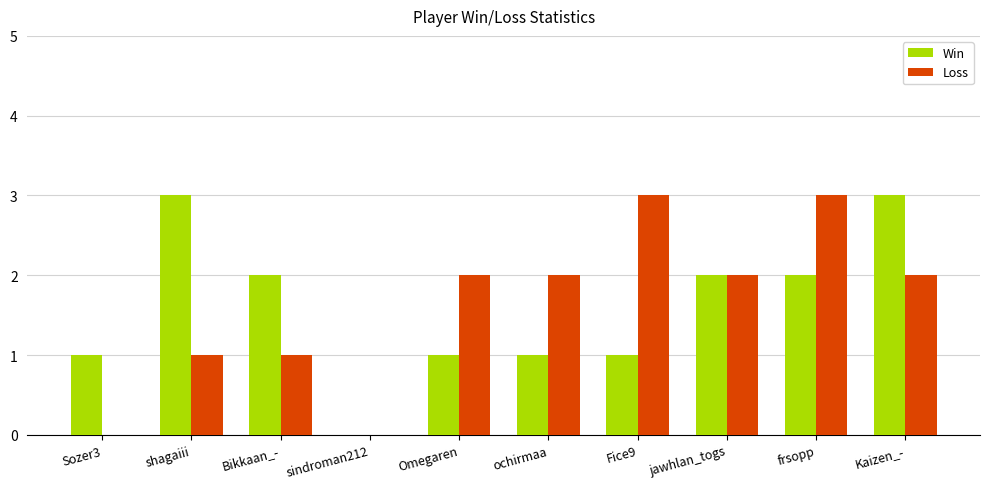

How many Loss values are between 1 and 2?

6